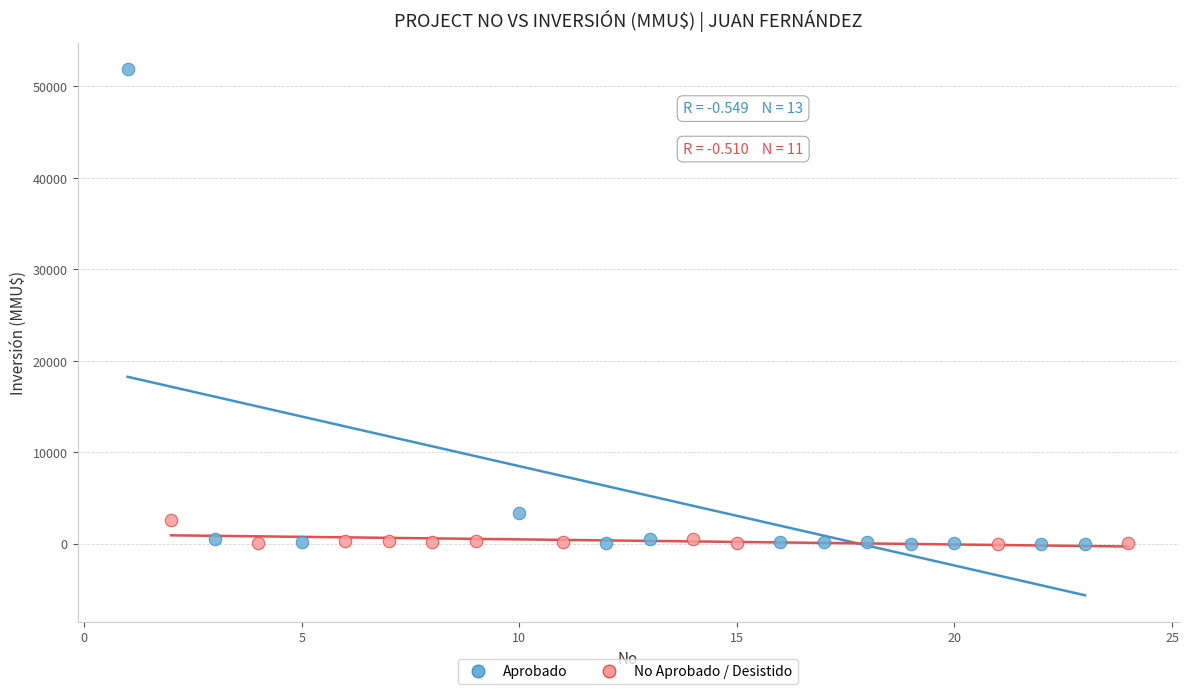

Which series reaches the maximum Y coordinate?

Aprobado